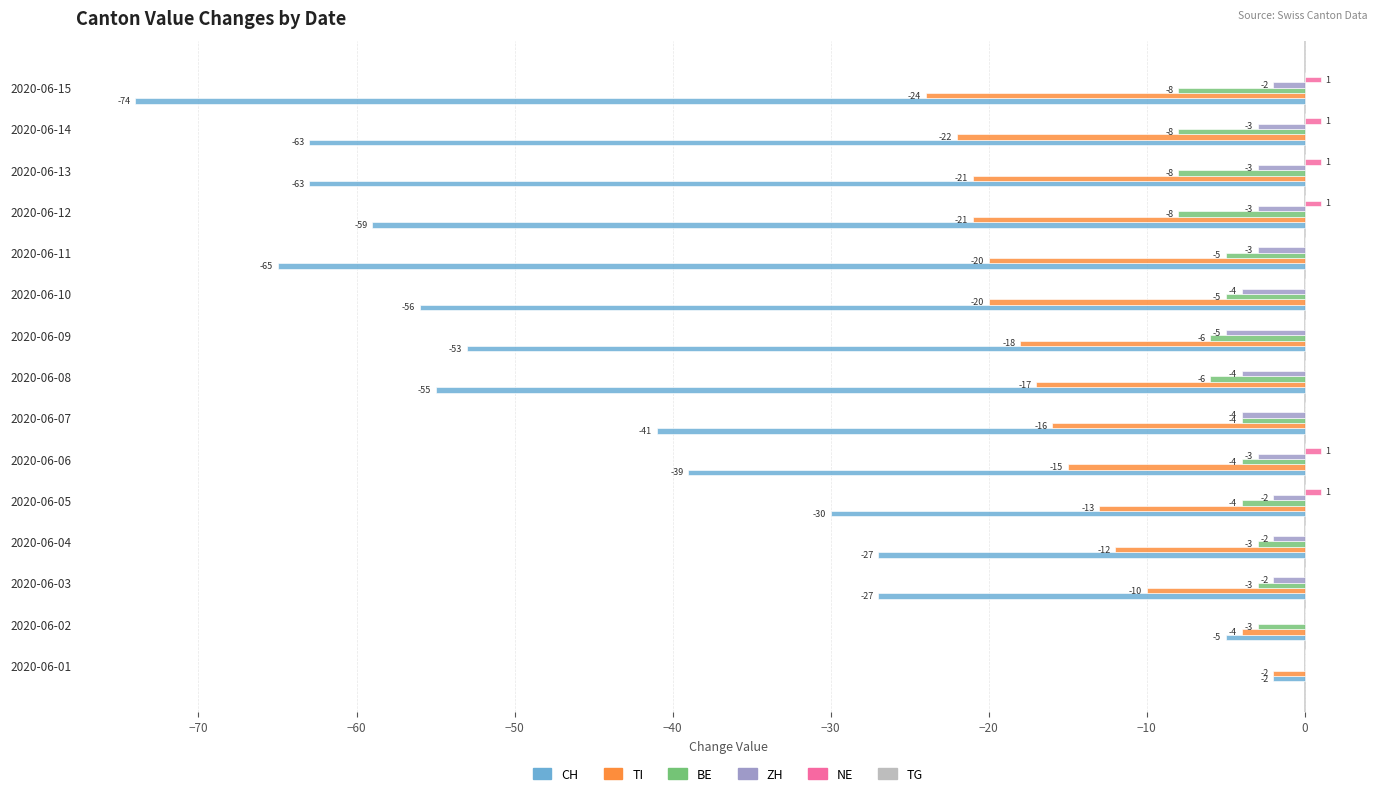

What is the sum of the CH values at 2020-06-07 and 2020-06-02?

-46